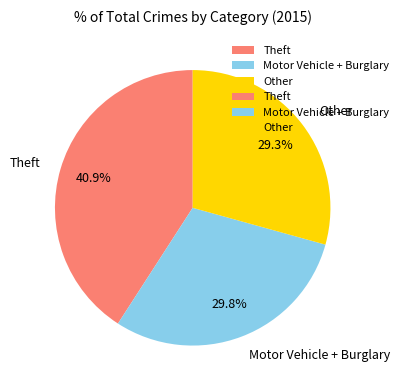

What is the largest slice in the pie chart?

Theft